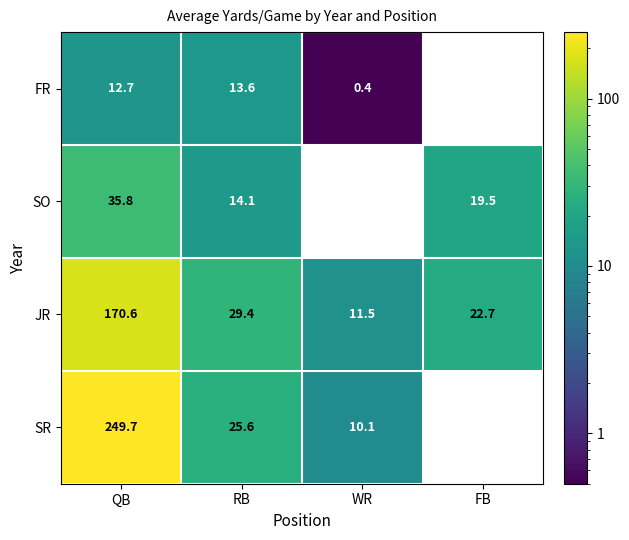

True or false: SR has a value of 5.2 at WR.

False